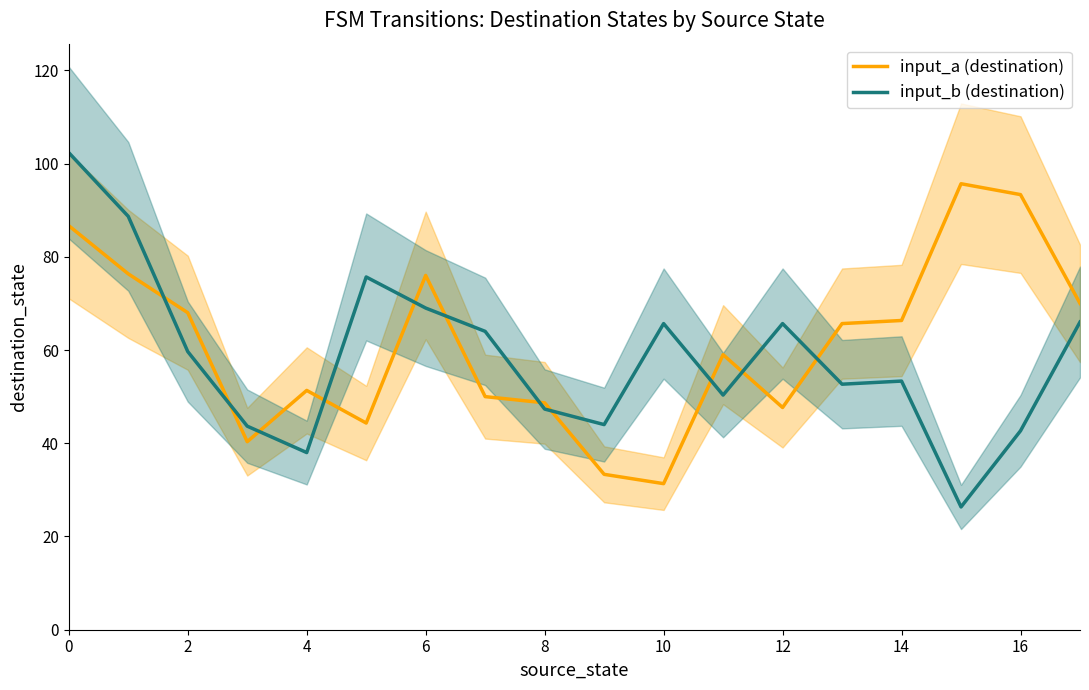

Which series has the widest spread of values?

input_b (destination)